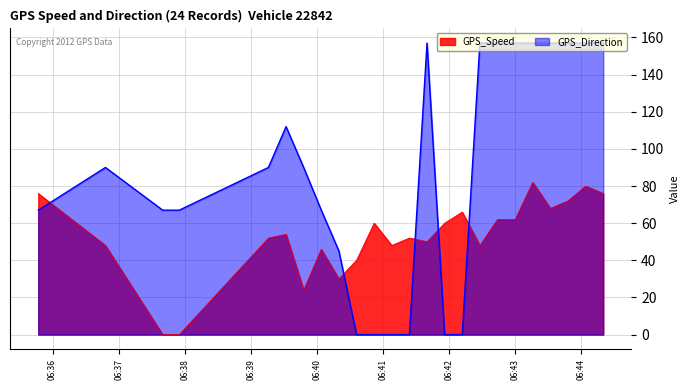

Rank the series by their maximum value, from highest to lowest.

GPS_Direction, GPS_Speed